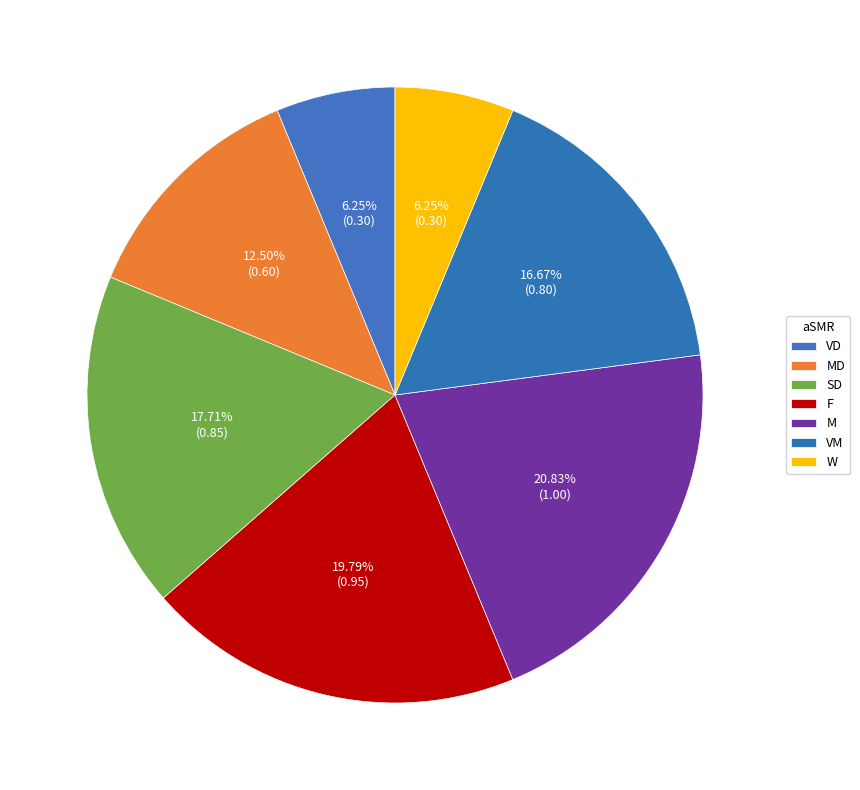

What is the largest slice in the pie chart?

M